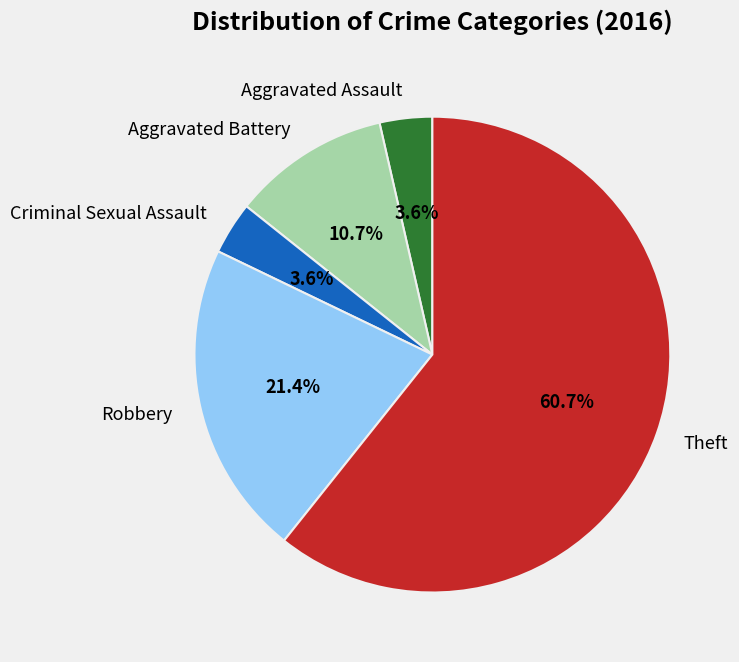

What is the total percentage of Aggravated Assault and Aggravated Battery?

14.3%